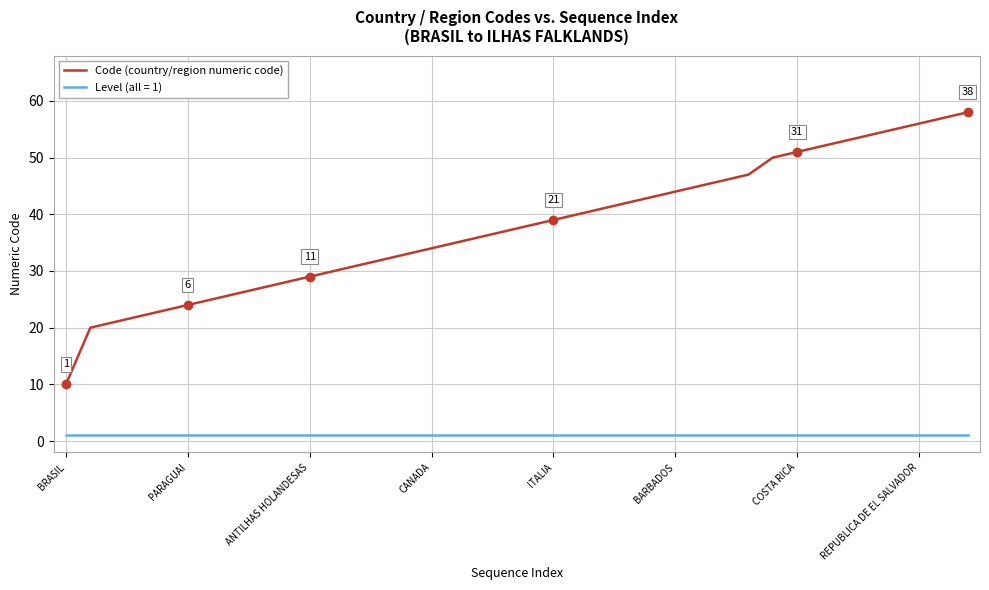

List the series in order of their overall mean, lowest first.

Level (all = 1), Code (country/region numeric code)